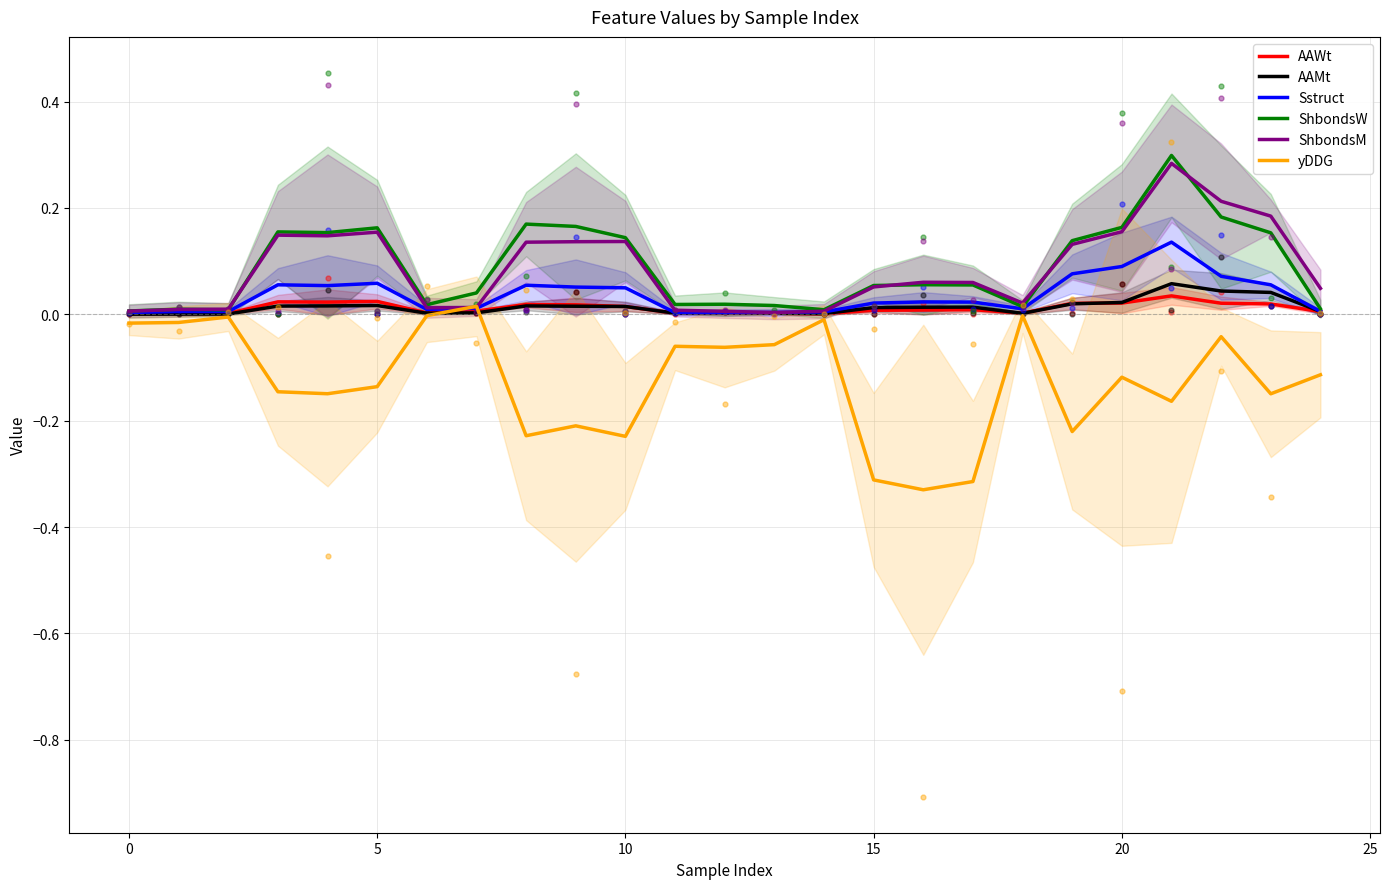

What is the maximum value for ShbondsM?

0.3